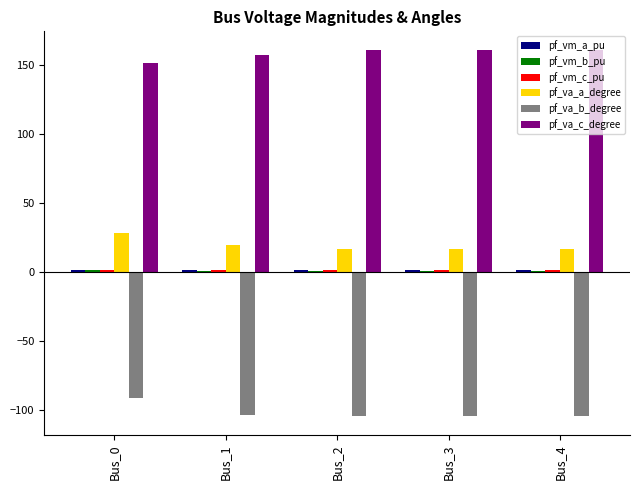

What is the greatest value displayed?

161.0